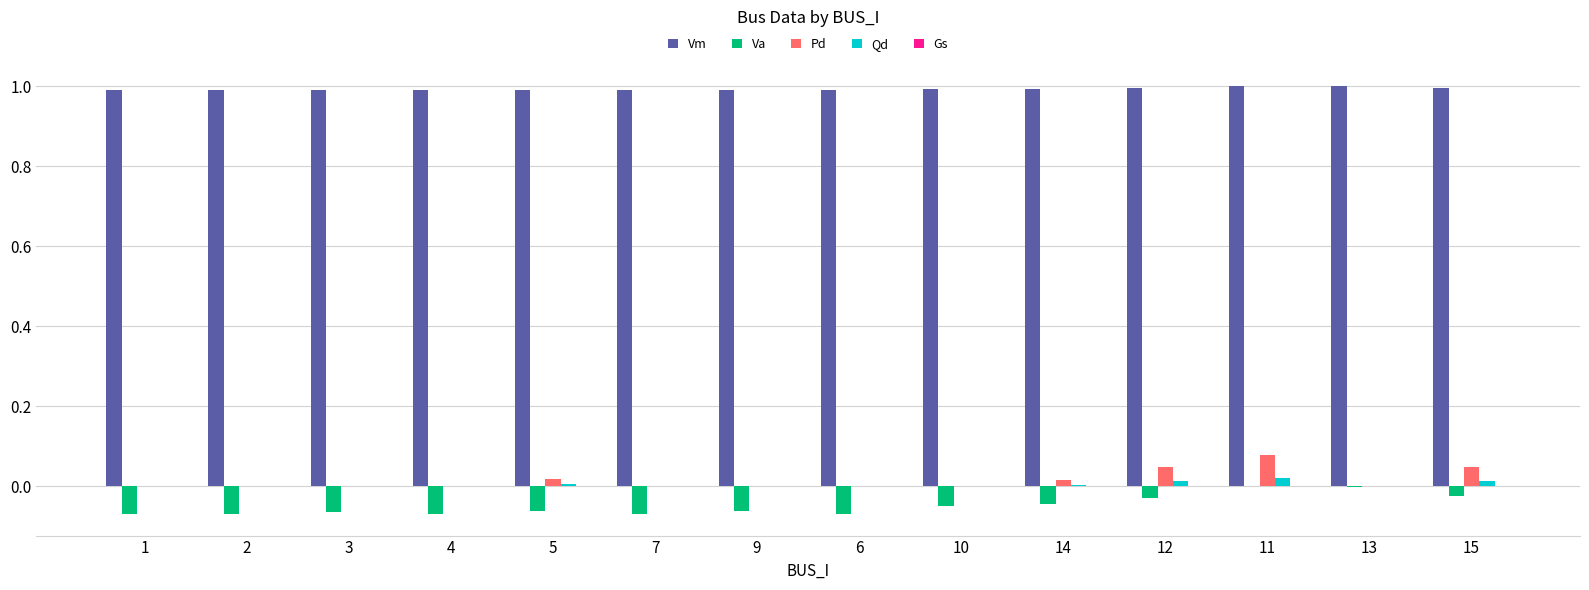

Is the value of Qd at 2 greater than the value of Pd at 11?

No